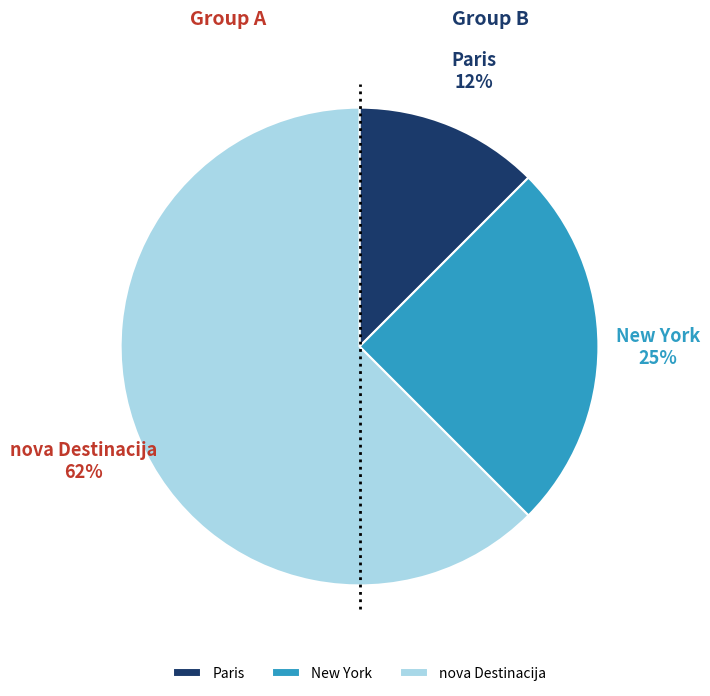

The New York slice represents 25% of the pie. True or false?

True